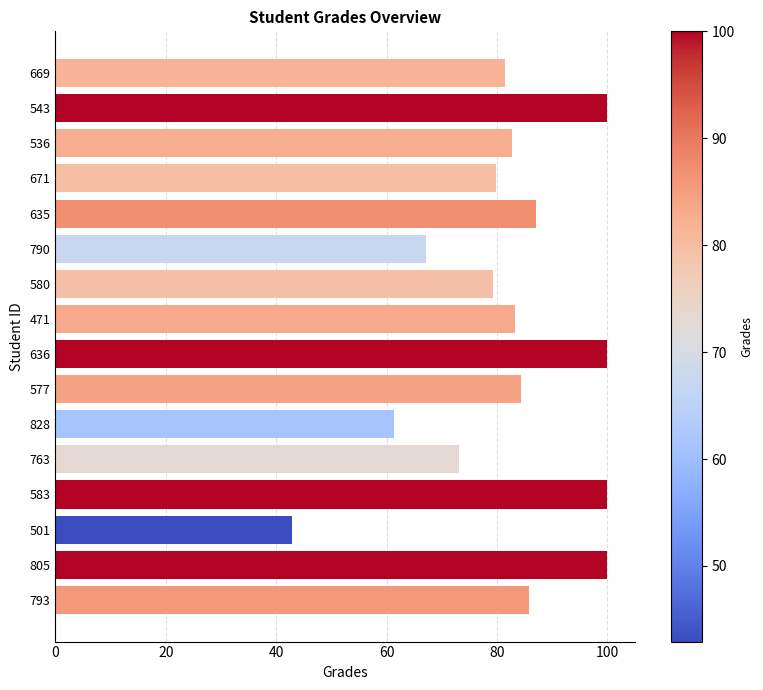

What is the ratio of the value at 543 to the value at 501?

2.3